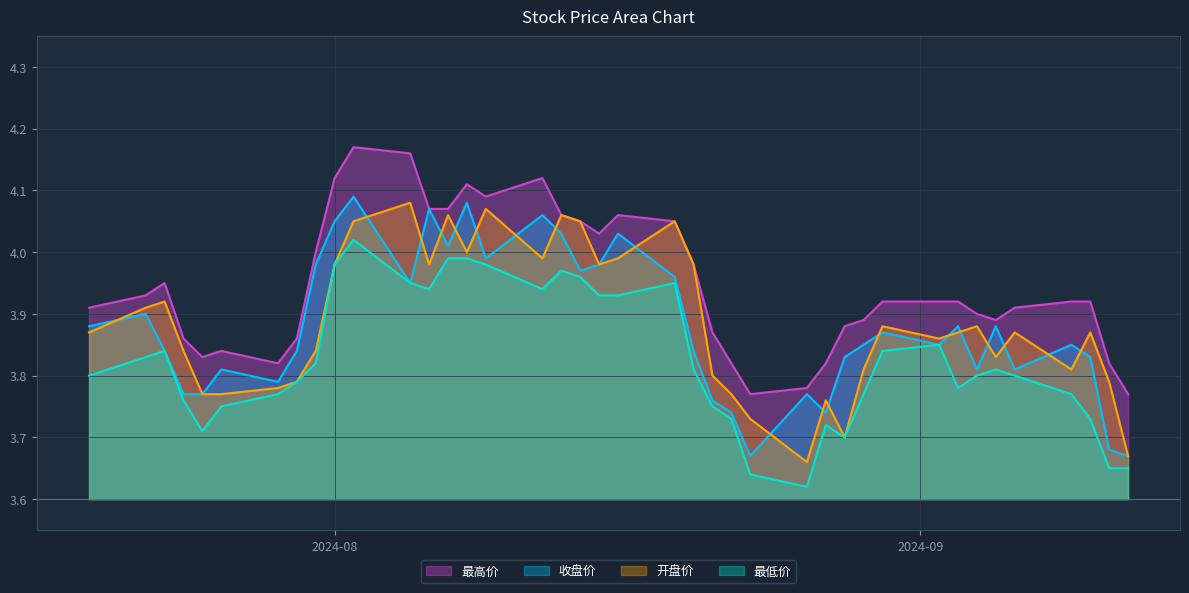

Between 20240726 and 20240905, which series saw the biggest shift?

收盘价